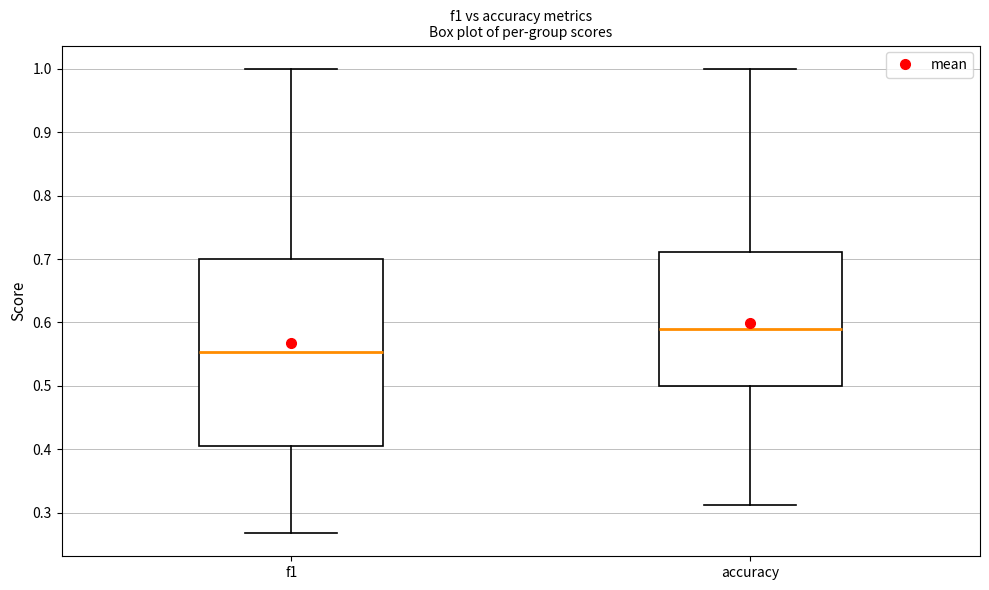

Reading left to right, transcribe this box plot: for each box, give where its median line is, the range the box spans, and where its two whiskers end, as read against the y-axis. The values are not printed on the chart, so give them approximately, as read against the axis.

f1: median 0.55, box 0.40 to 0.70, whiskers 0.27 to 1.00
accuracy: median 0.59, box 0.50 to 0.71, whiskers 0.31 to 1.00